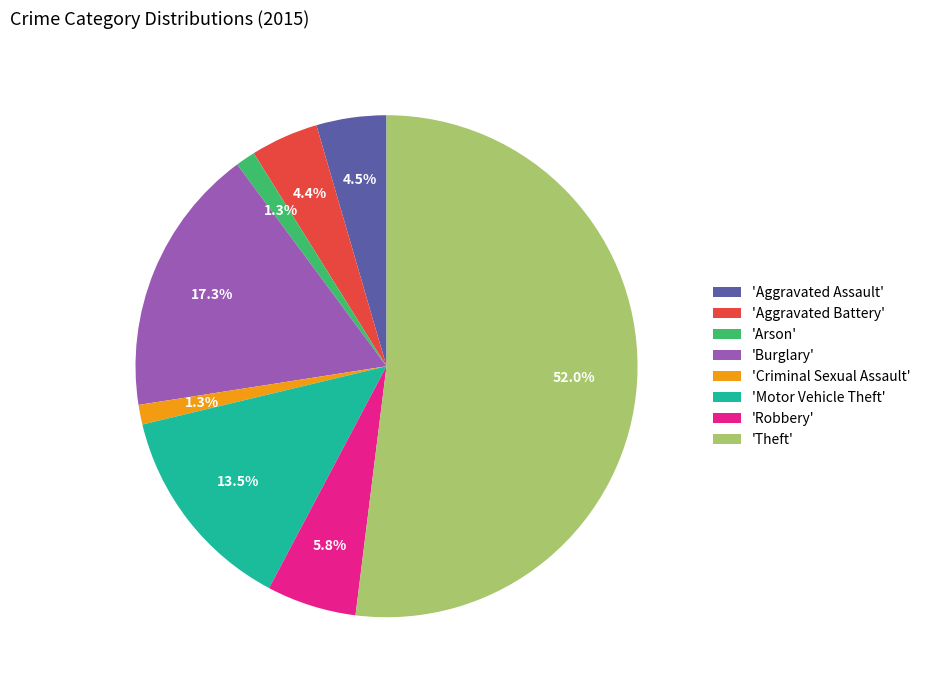

Is 'Robbery' the majority of the pie?

No